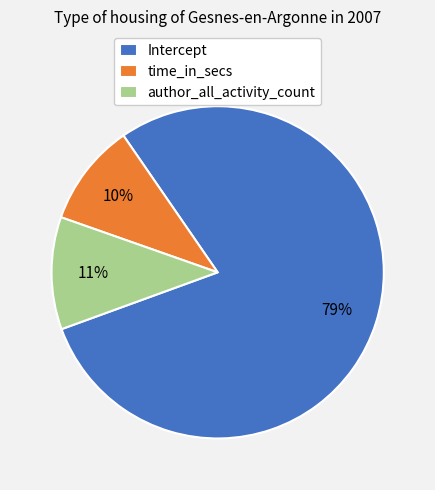

Rank the categories by value from highest to lowest.

Intercept, author_all_activity_count, time_in_secs